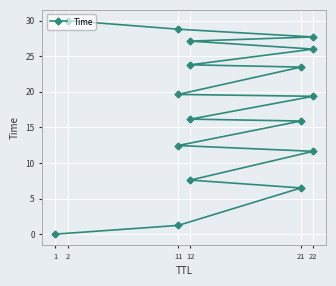

Count the number of data series in this chart.

1